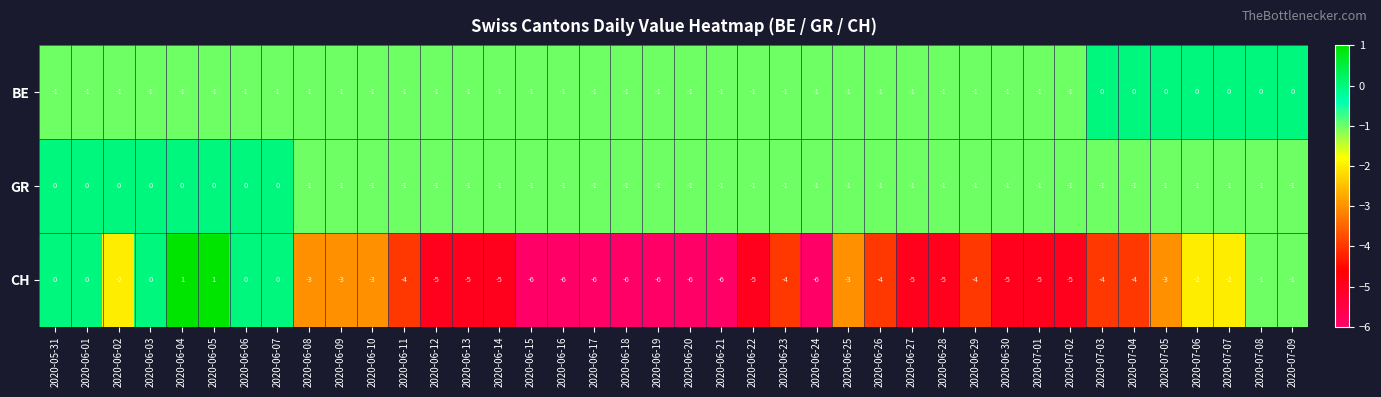

The BE series shows -1 at 2020-06-29. True or false?

True